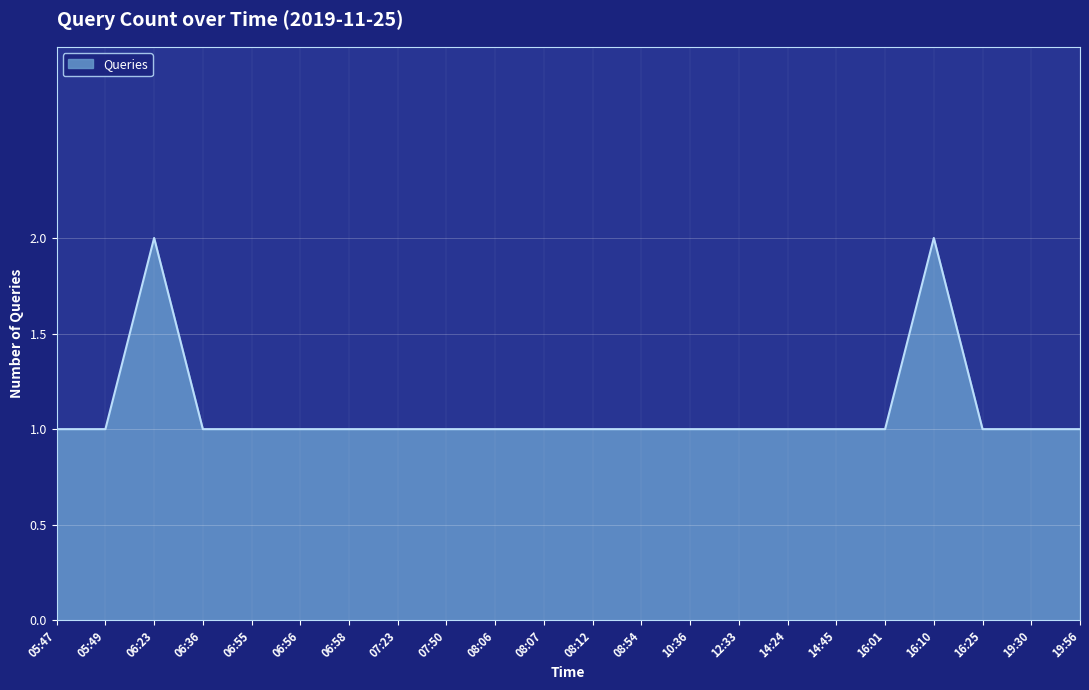

What position from the left is 12:33?

15